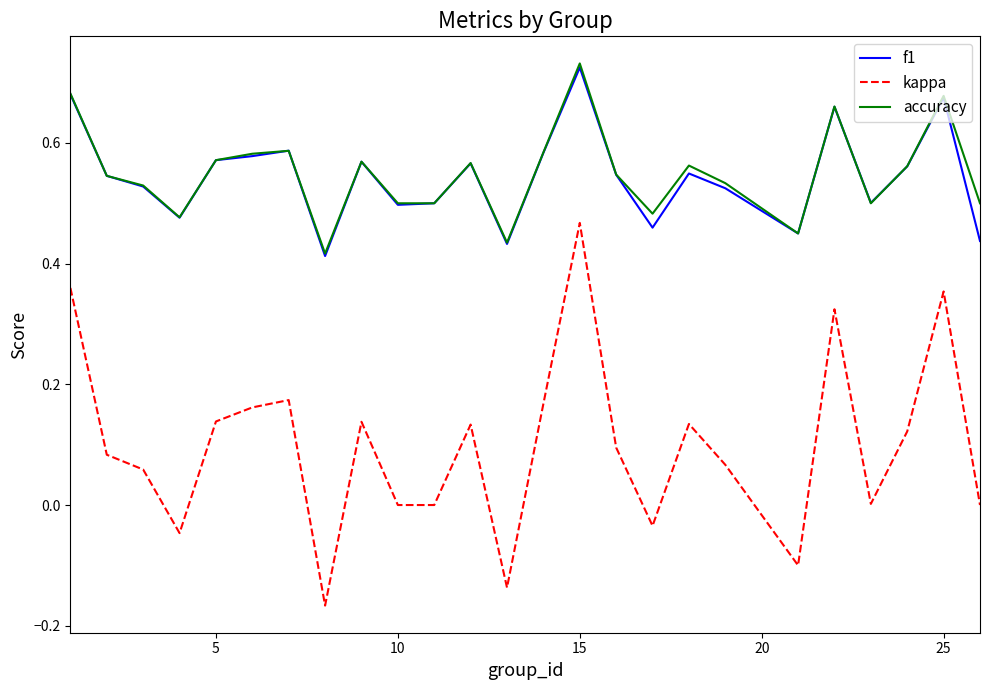

True or false: f1 and kappa intersect in this chart.

False